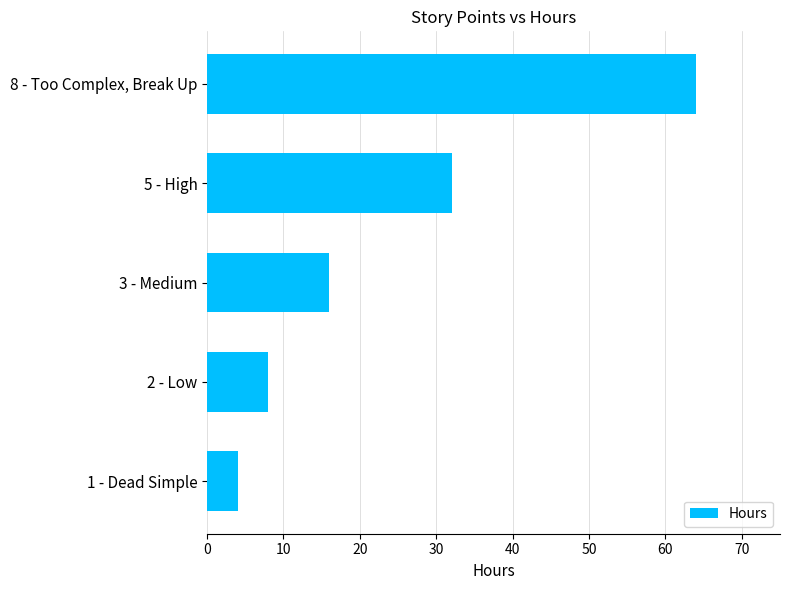

How many values are below 16?

2